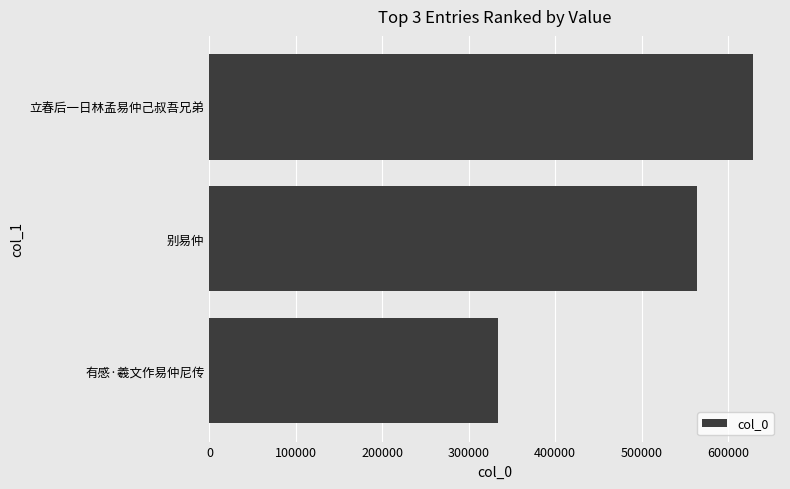

Reading bottom to top, list all the values displayed in this chart.

有感·羲文作易仲尼传=333316	别易仲=563640	立春后一日林孟易仲己叔吾兄弟=628543